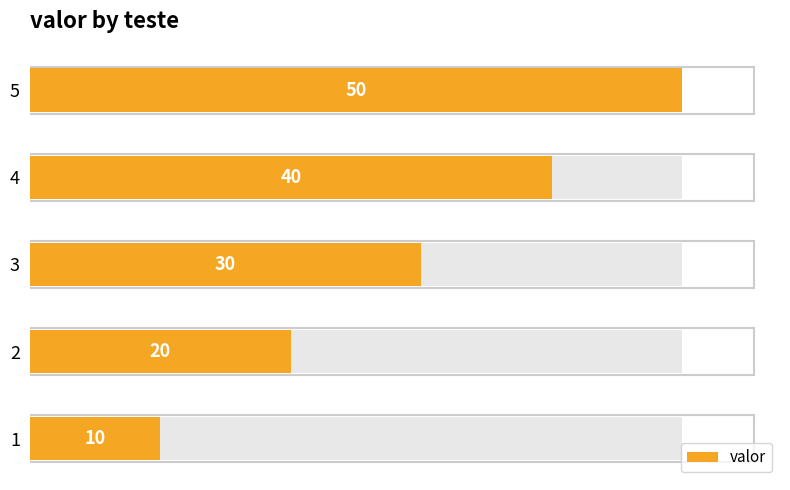

What is the sum of all values?

150